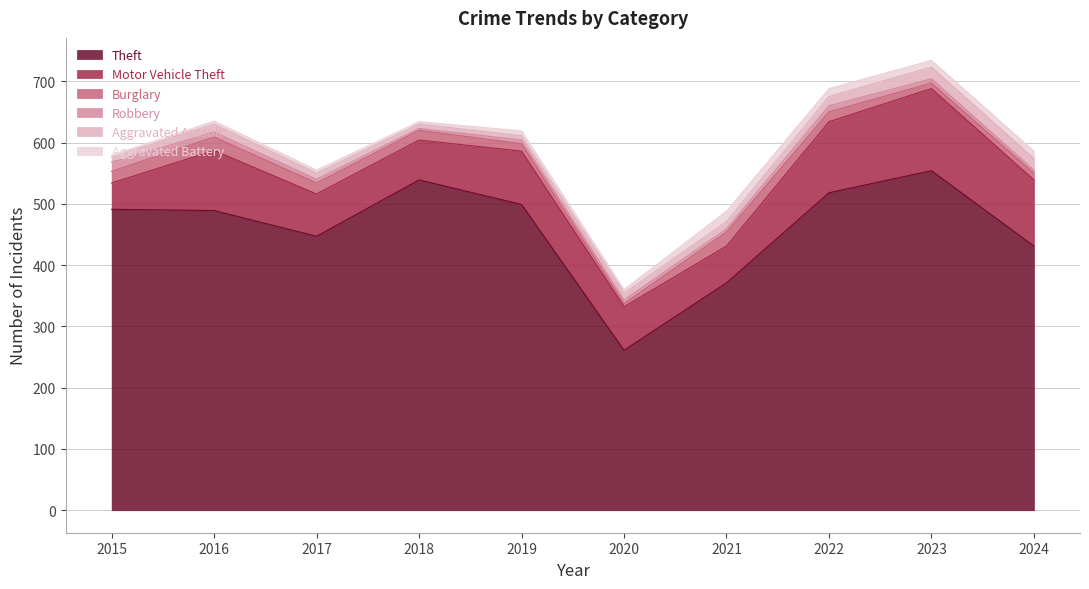

Which label corresponds to the largest value in the chart?

2023